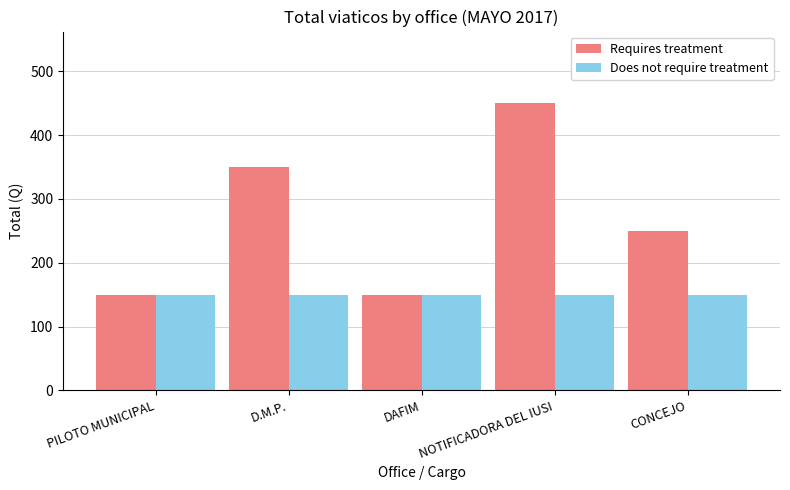

How many distinct data groups are displayed?

2